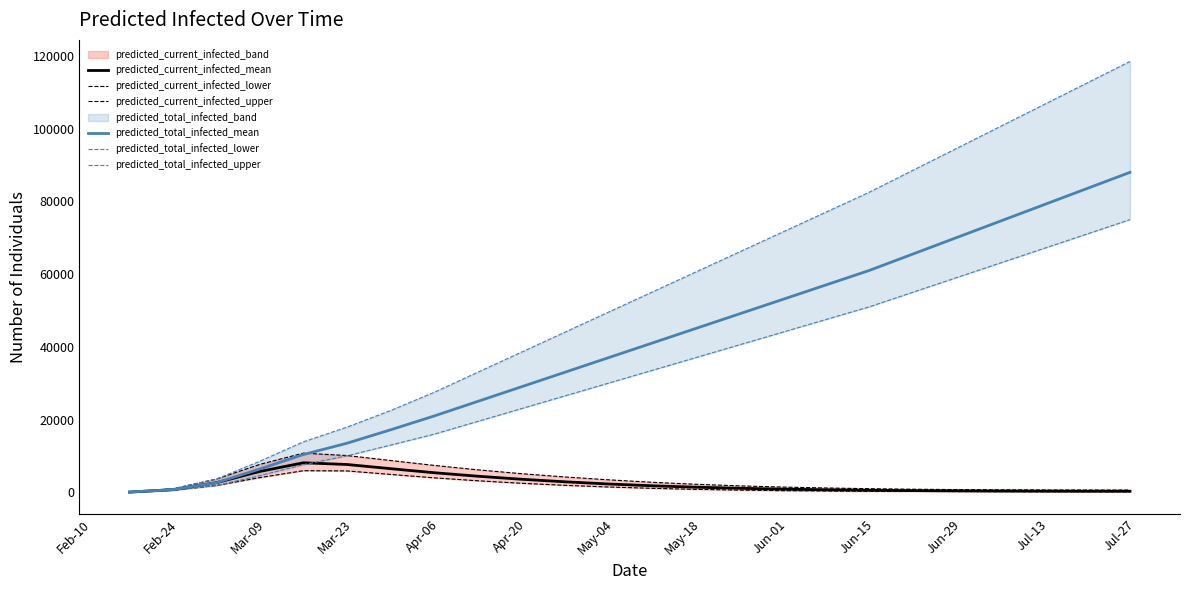

Which series has the largest range (max minus min)?

predicted_total_infected_upper